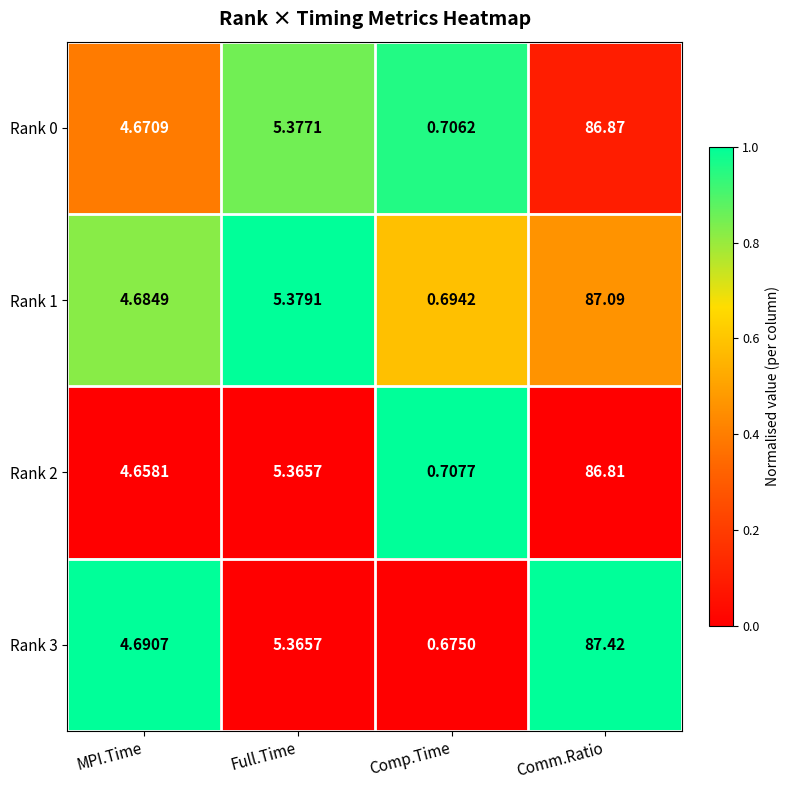

How many series are shown in this chart?

4